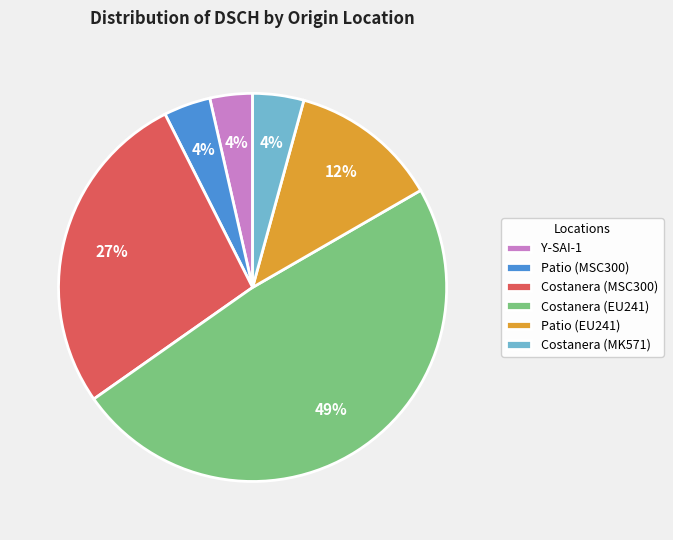

Which slice is the largest?

Costanera (EU241)